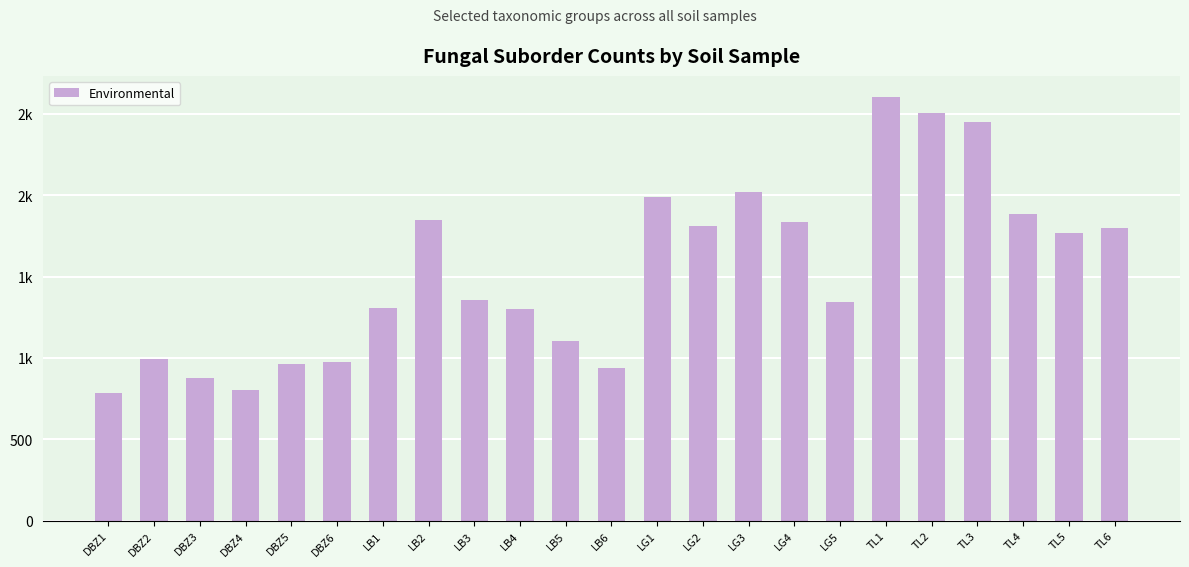

At which label does the data first exceed 1354?

LB2